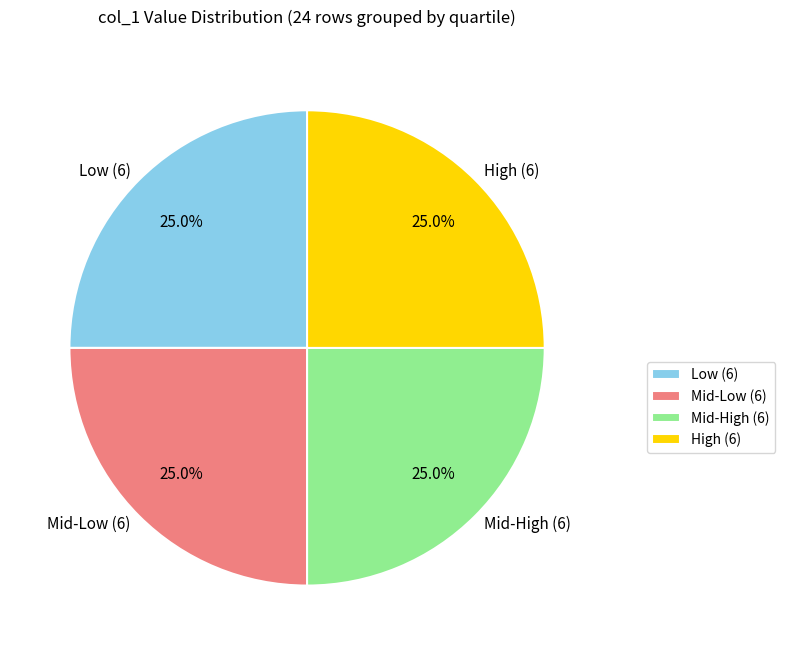

What percentage is NOT represented by High (6)?

75.0%